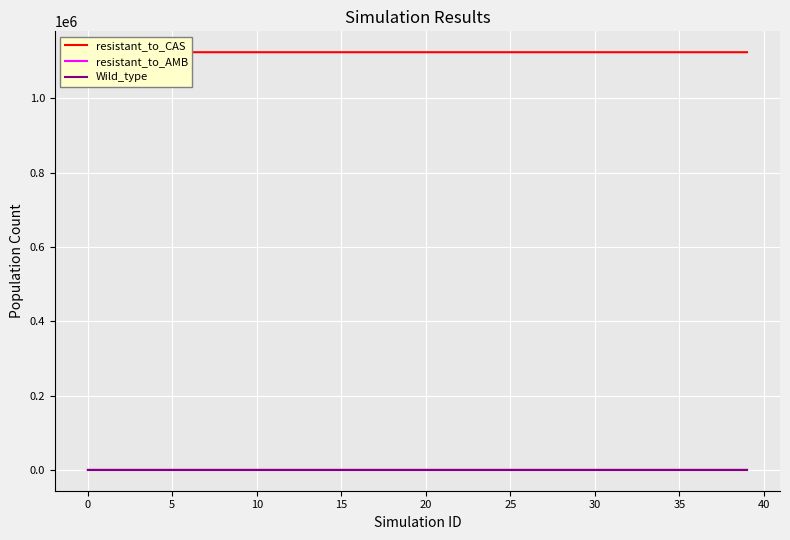

How many series are shown in this chart?

3